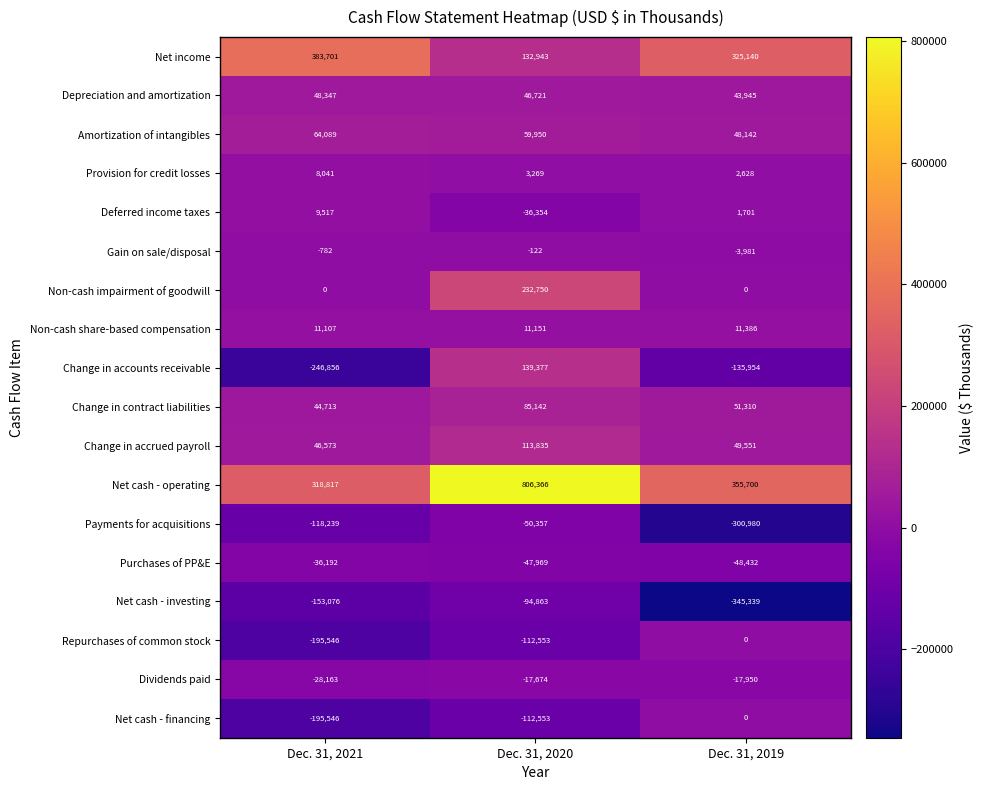

At which label does Non-cash share-based compensation reach its peak?

Dec. 31, 2019